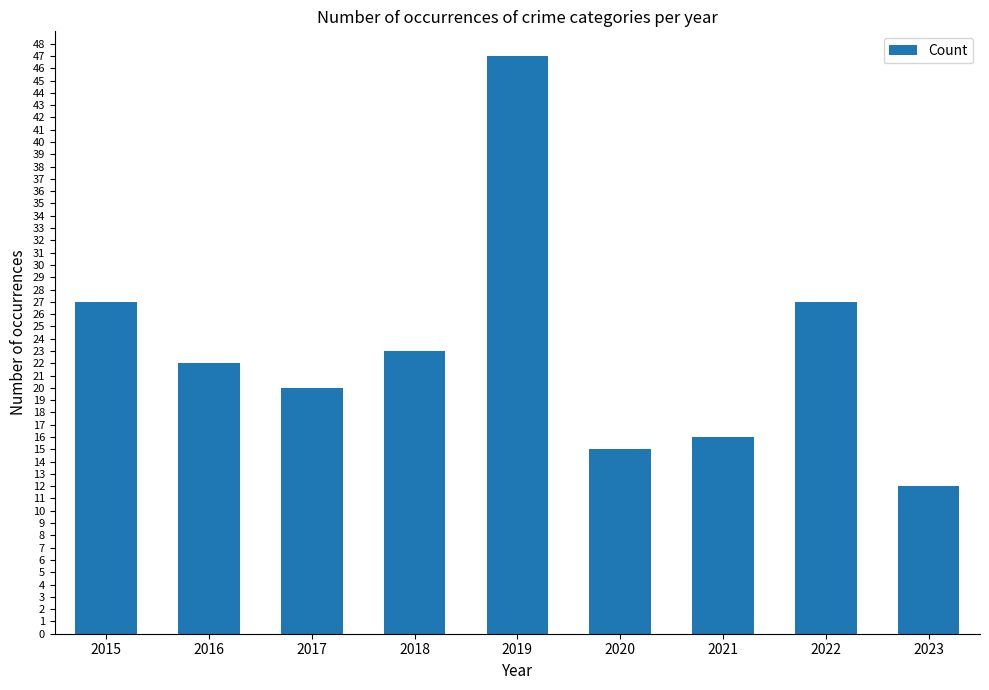

What is the difference between the maximum and minimum values?

35